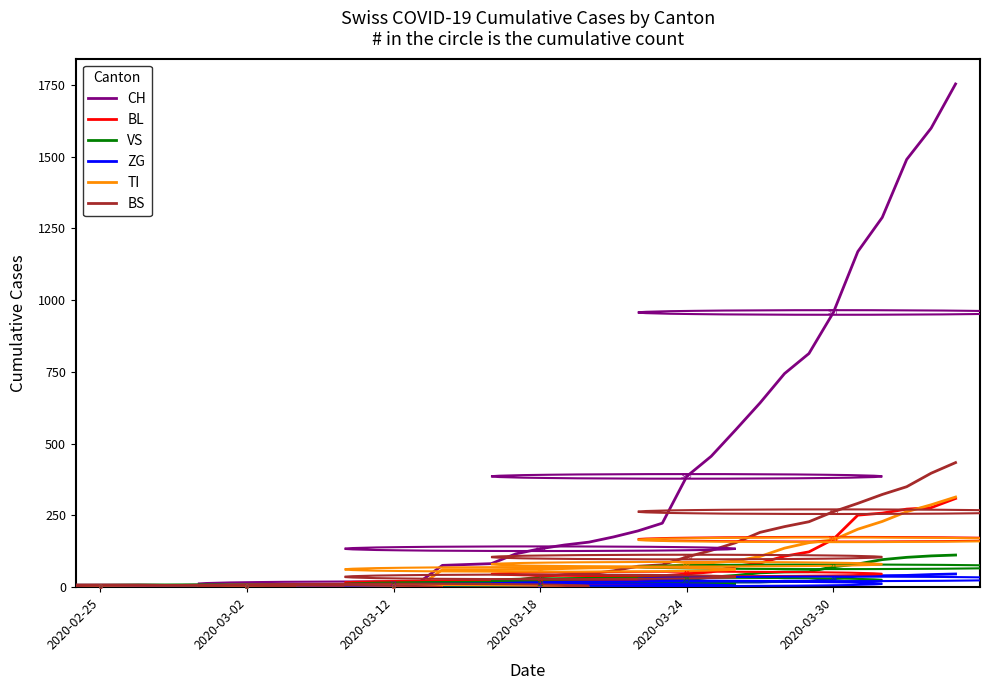

Which series has the largest range (max minus min)?

CH